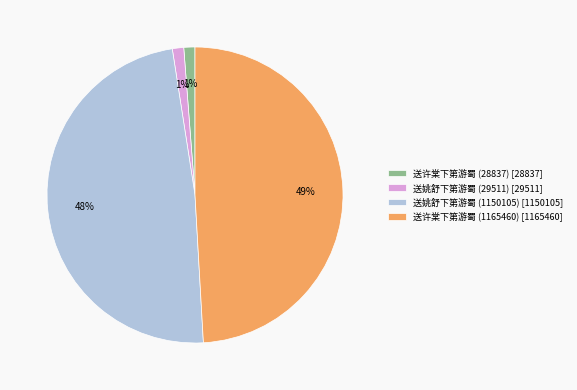

Which has a higher value, 送许棠下第游蜀 (1165460) or 送姚舒下第游蜀 (1150105)?

送许棠下第游蜀 (1165460)